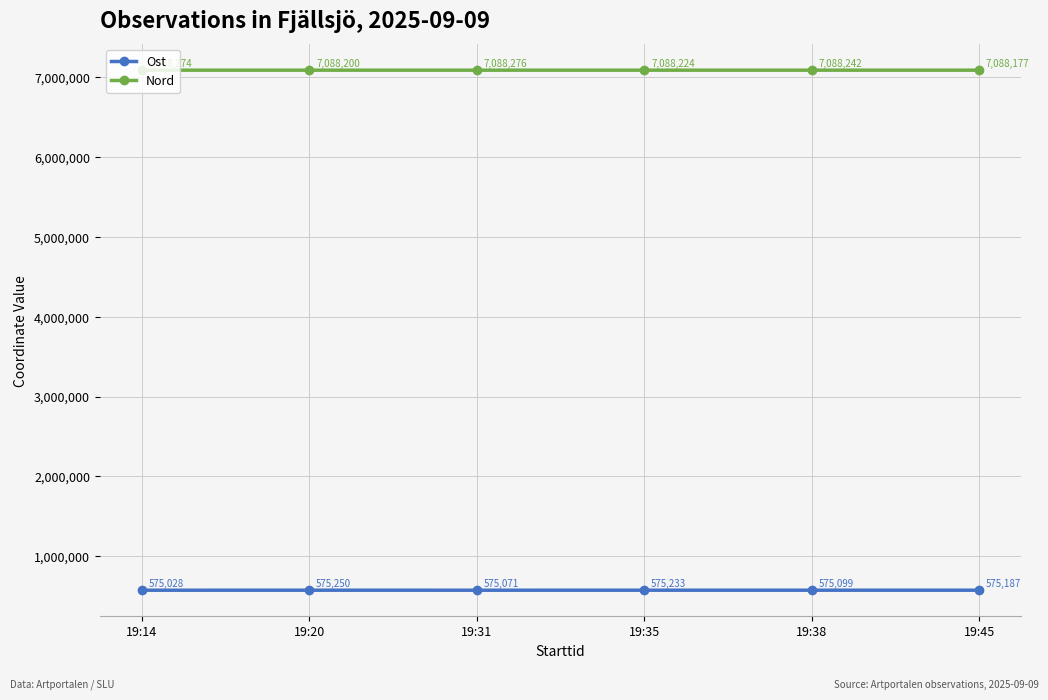

Which label corresponds to the smallest value in the chart?

19:14